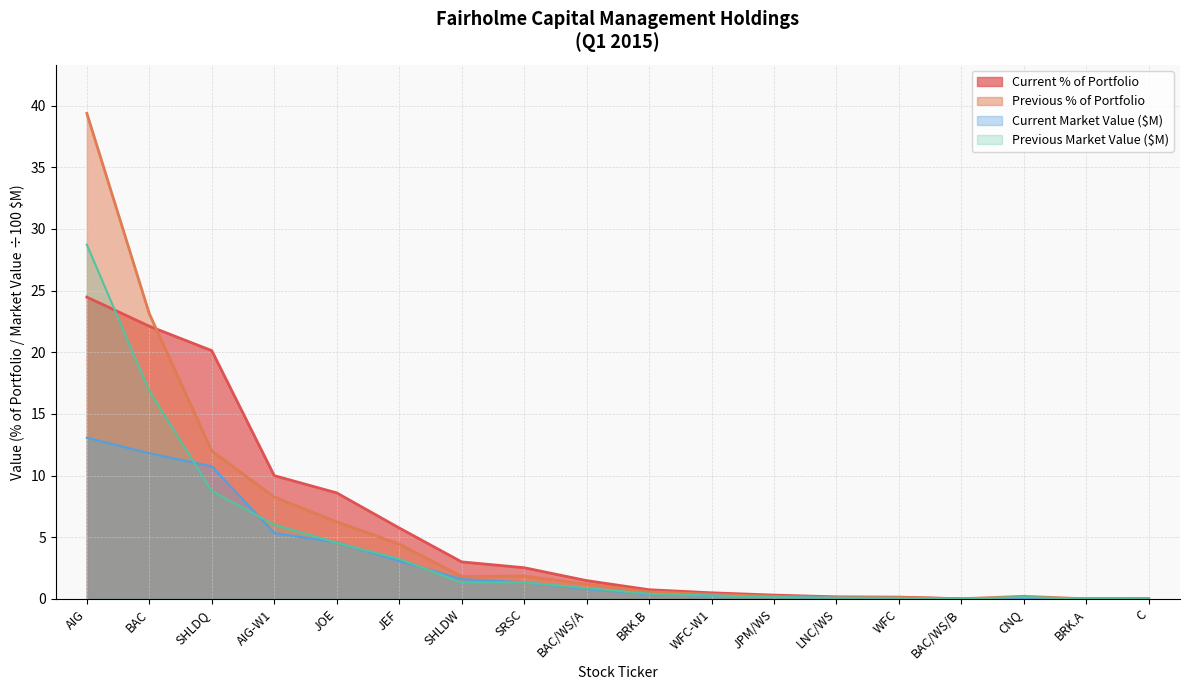

What is the difference between the maximum and second lowest values in the Current % of Portfolio series?

24.5